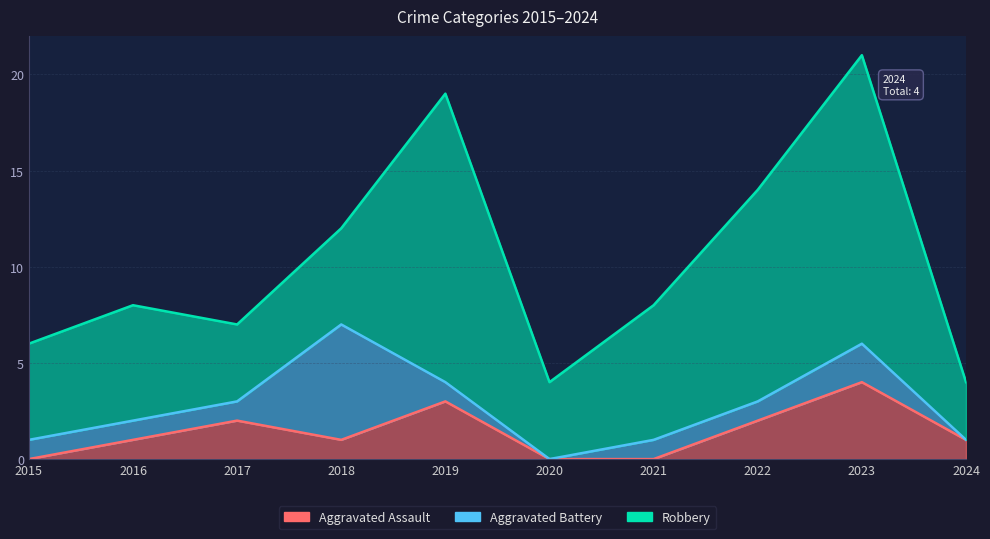

Reading left to right, transcribe all the data shown in this chart.

Aggravated Assault: 2015=0	2016=1	2017=2	2018=1	2019=3	2020=0	2021=0	2022=2	2023=4	2024=1
Aggravated Battery: 2015=1	2016=1	2017=1	2018=6	2019=1	2020=0	2021=1	2022=1	2023=2	2024=0
Robbery: 2015=5	2016=6	2017=4	2018=5	2019=15	2020=4	2021=7	2022=11	2023=15	2024=3